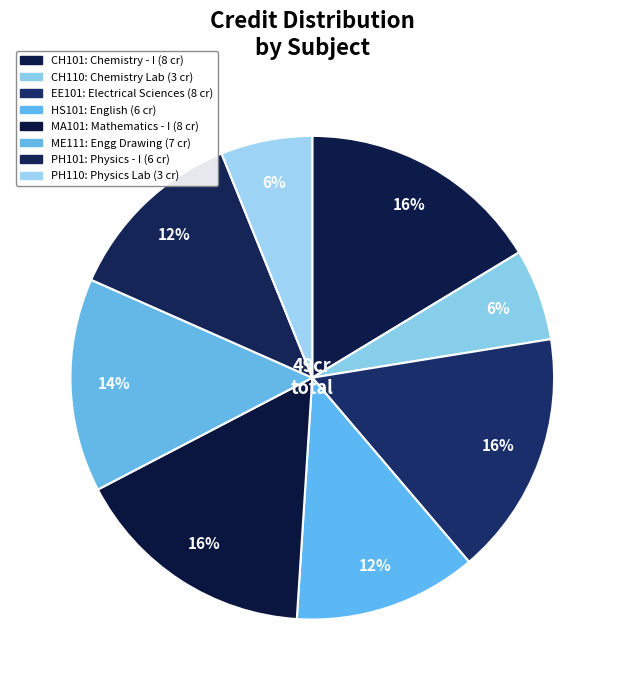

Count the number of slices in the pie.

8